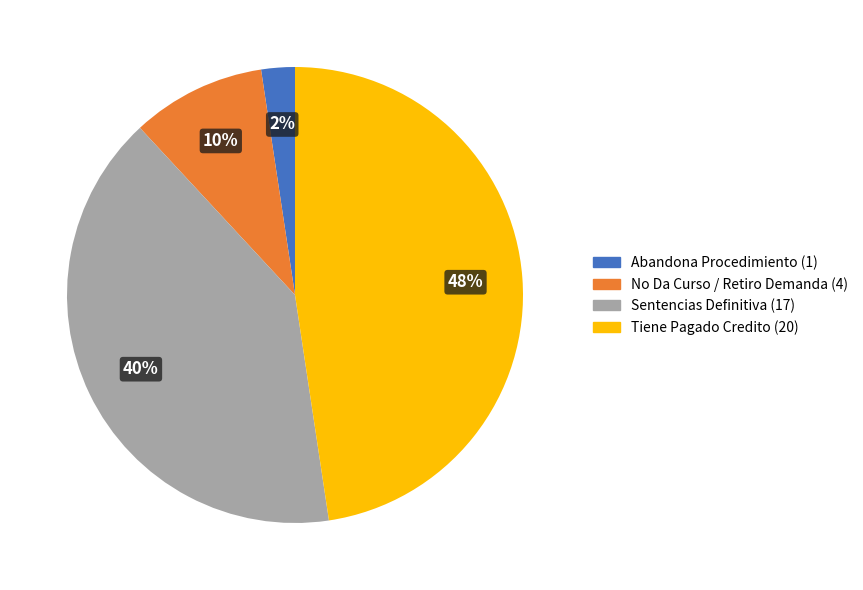

Which slice is the largest?

Tiene Pagado Credito (20)